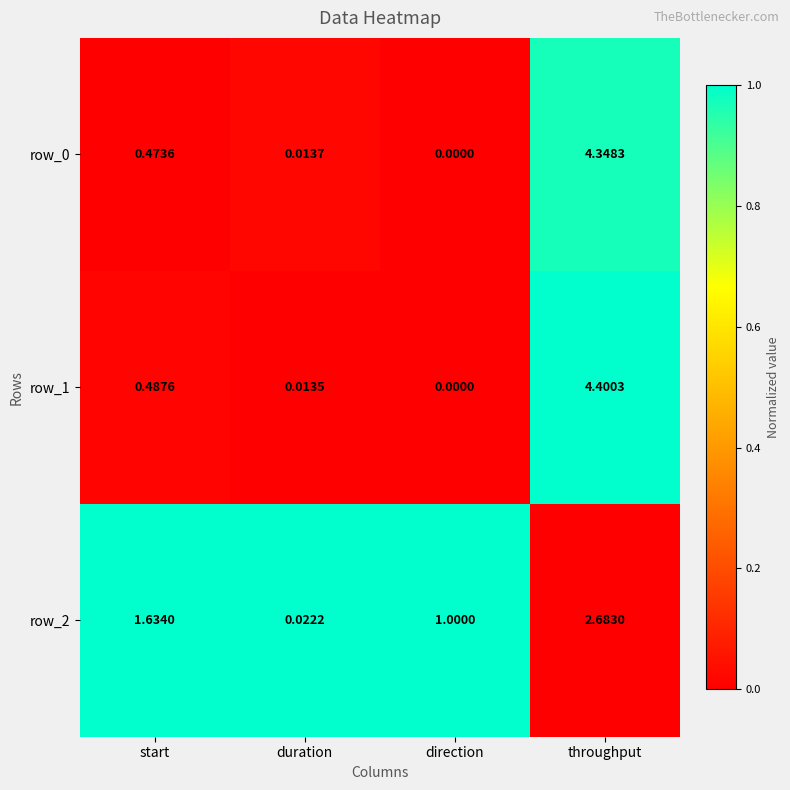

At how many categories does at least one series exceed 0?

4